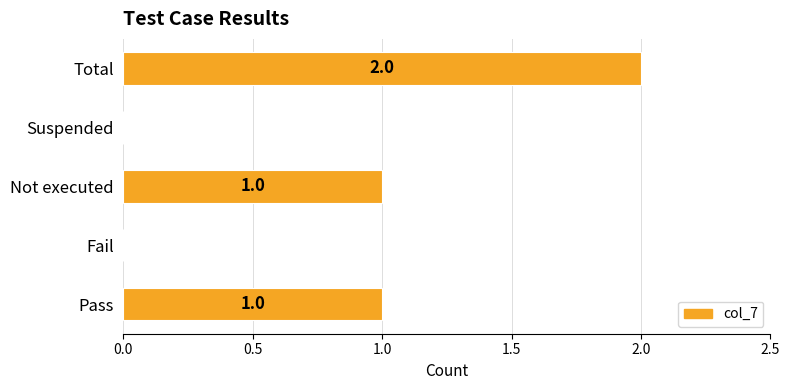

Count the values in the range 0 to 1.

4